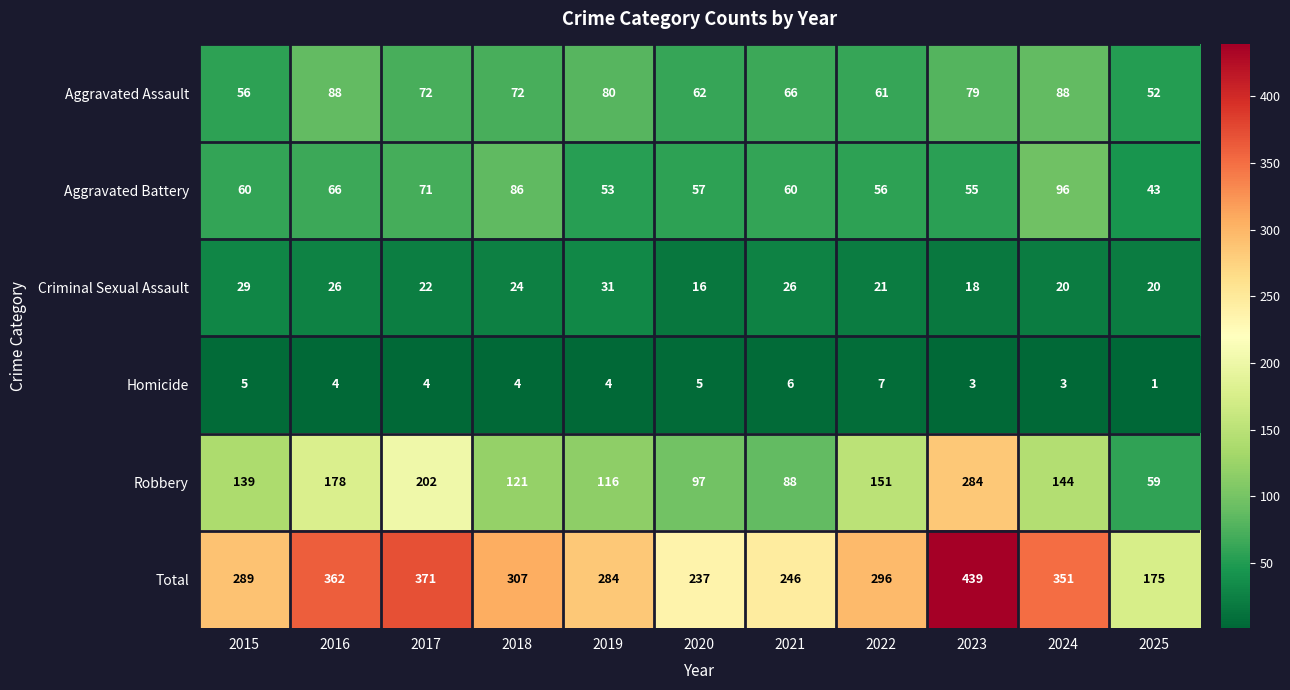

What is the minimum value for Criminal Sexual Assault?

16